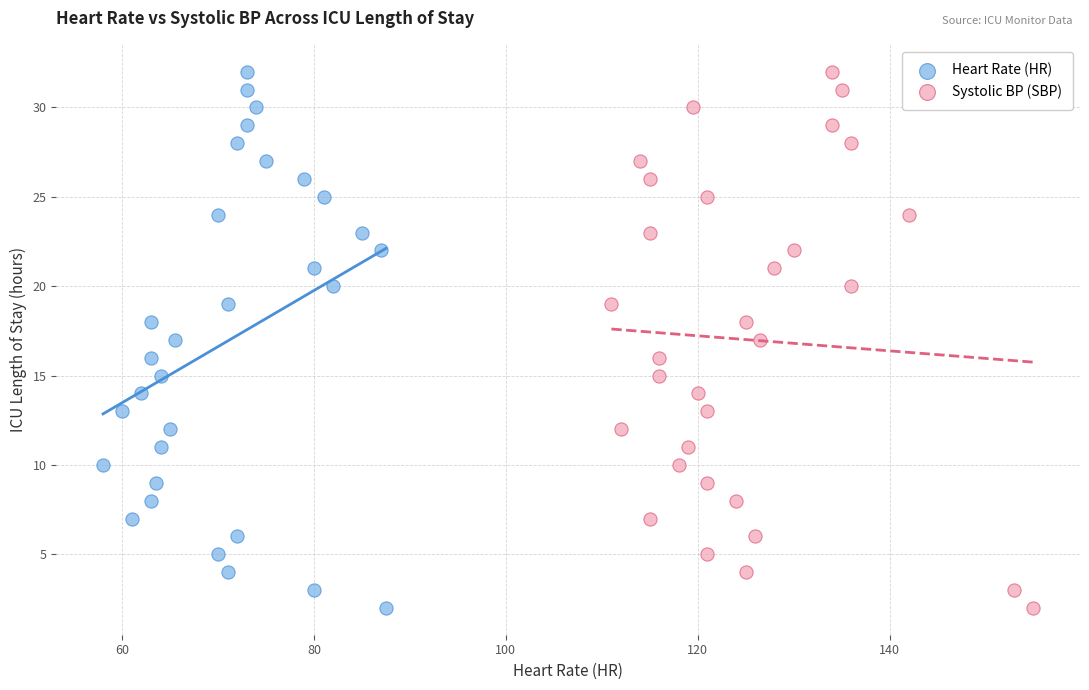

What are all the series names shown in the legend?

Heart Rate (HR), Systolic BP (SBP)